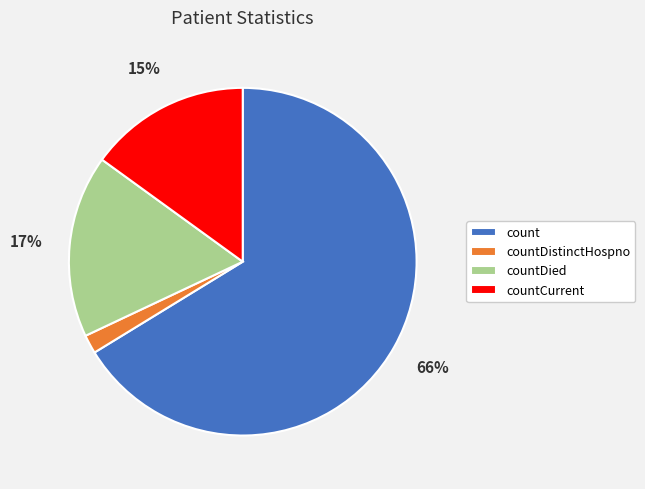

Which has a higher value, countDistinctHospno or count?

count